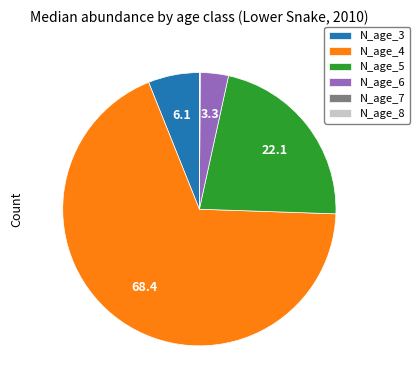

Which category has the biggest portion of the pie?

N_age_4